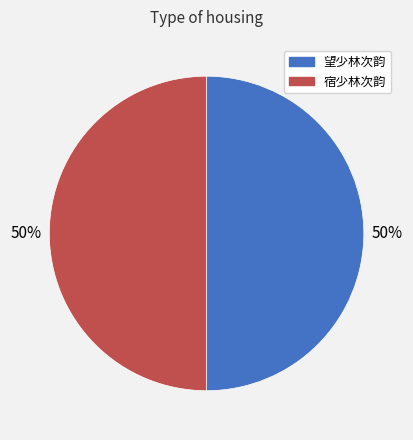

The 宿少林次韵 slice represents 62% of the pie. True or false?

False